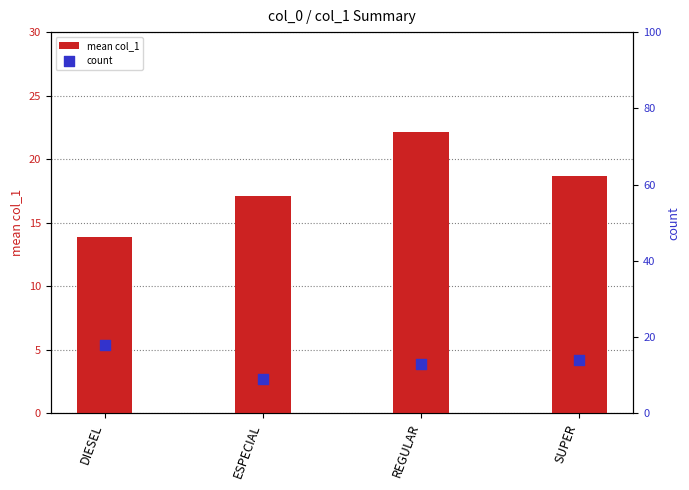

At how many categories does at least one series exceed 13?

4